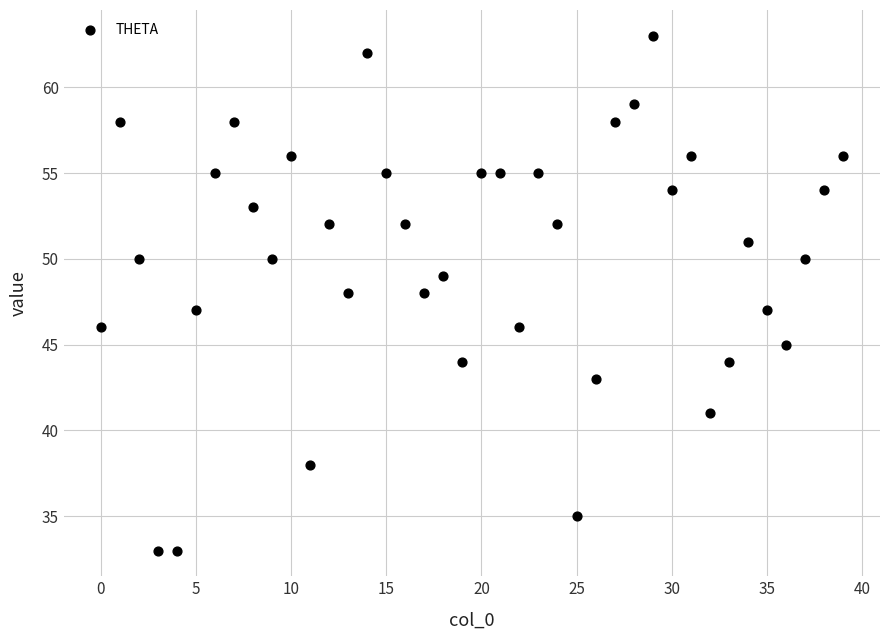

What is the range of Y values (max minus min)?

30